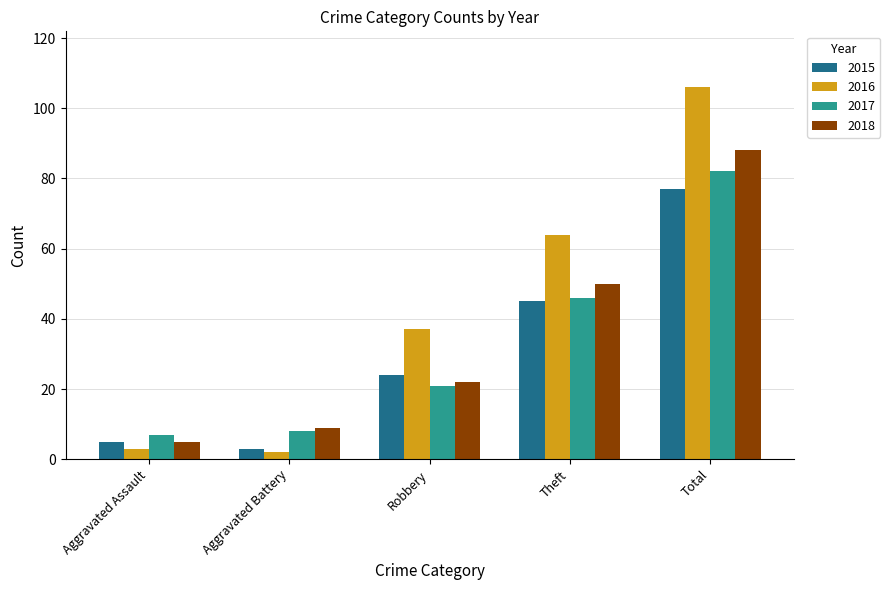

The 2017 series shows 12 at Aggravated Battery. True or false?

False